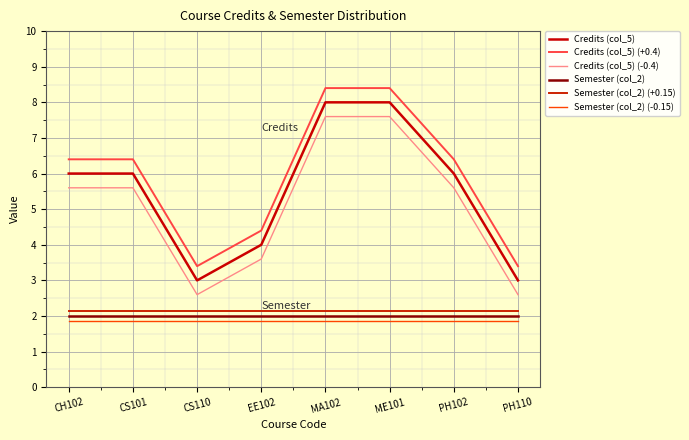

Does the chart have visible grid lines?

Yes